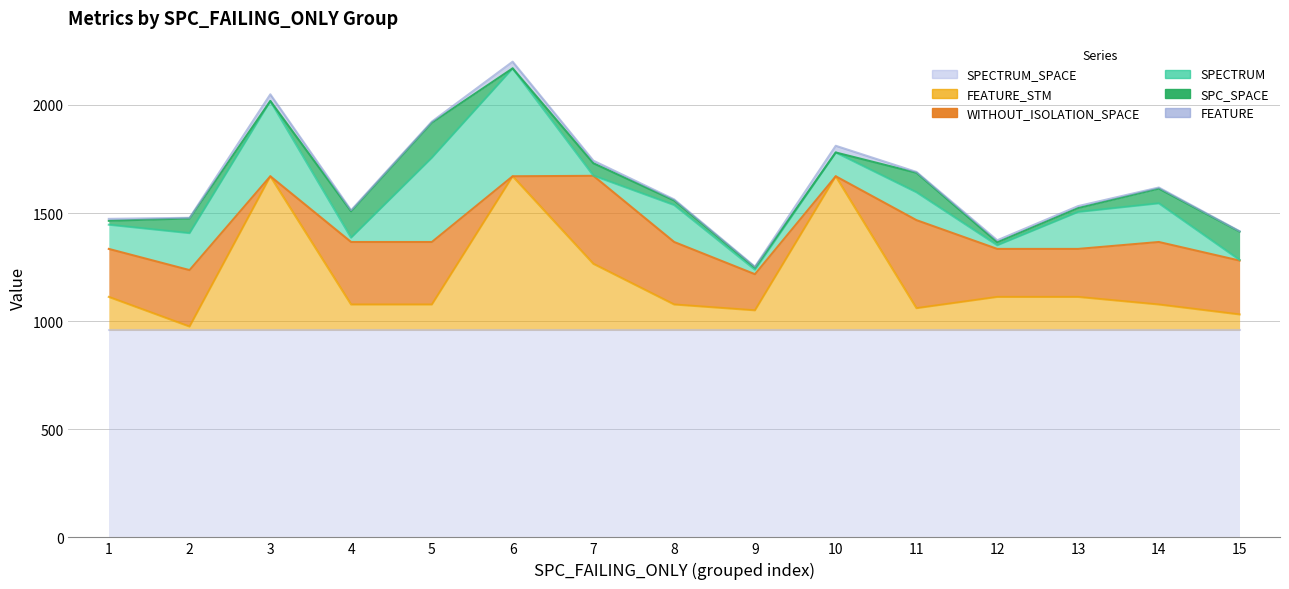

How many intersections are there between WITHOUT_ISOLATION_SPACE and FEATURE_STM?

6